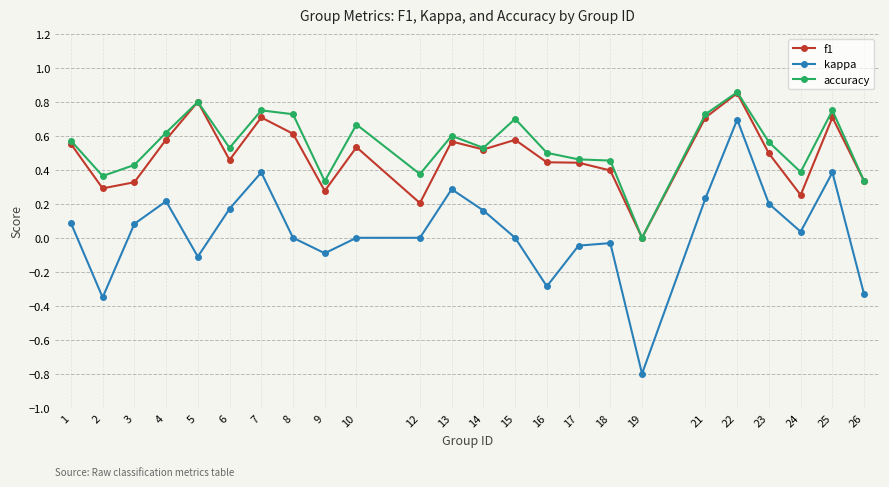

Which label corresponds to the smallest value in the chart?

19